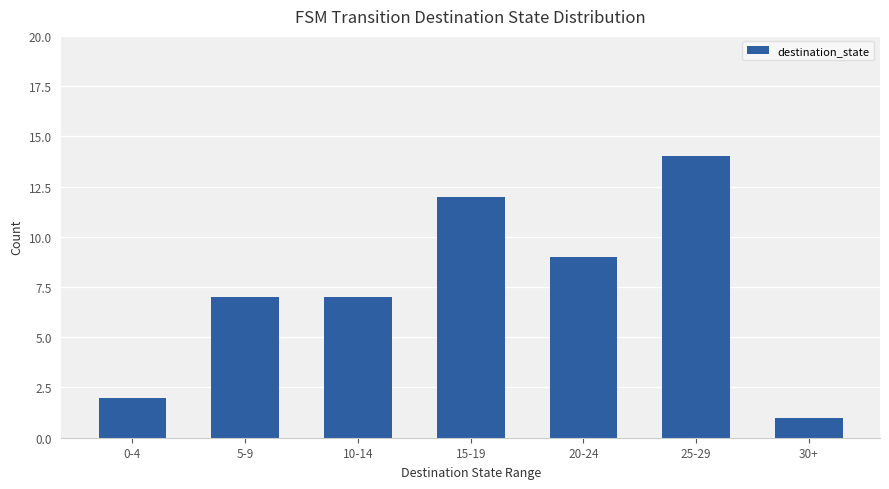

Reading left to right, what are all the values shown in this chart?

2	7	7	12	9	14	1